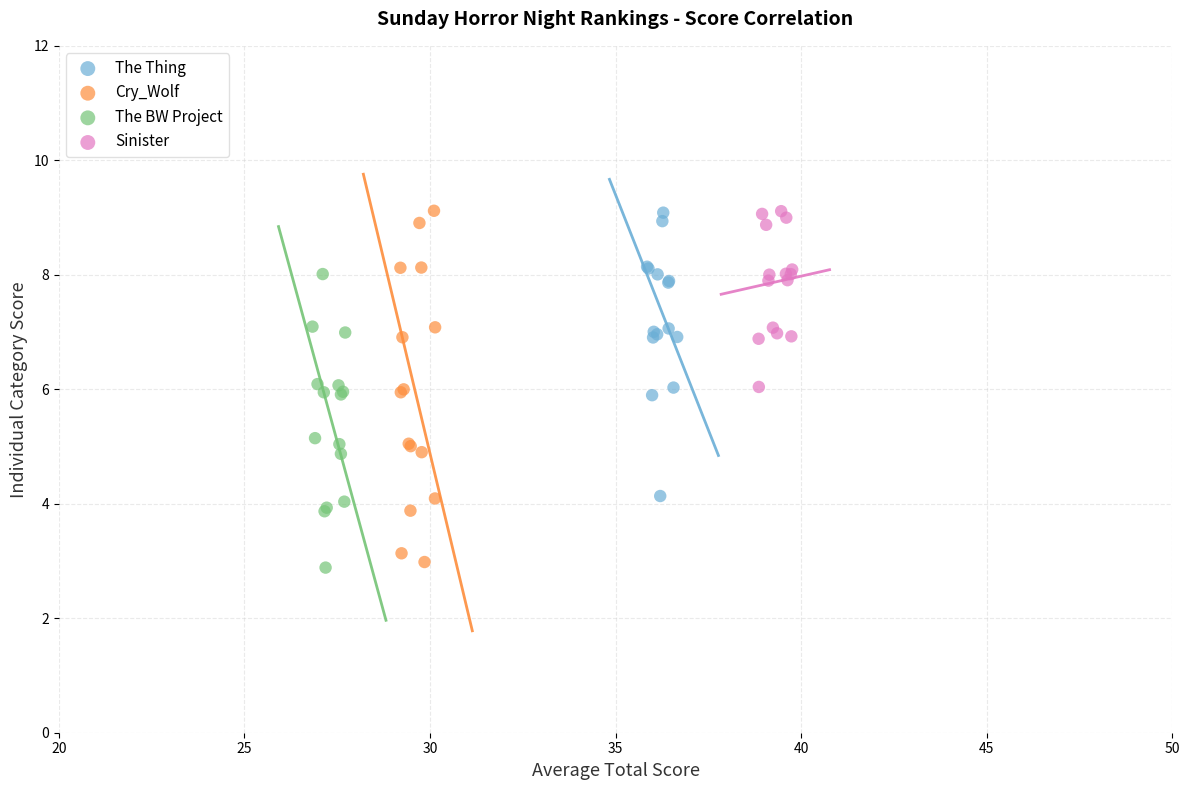

Which series reaches the minimum Y coordinate?

The BW Project